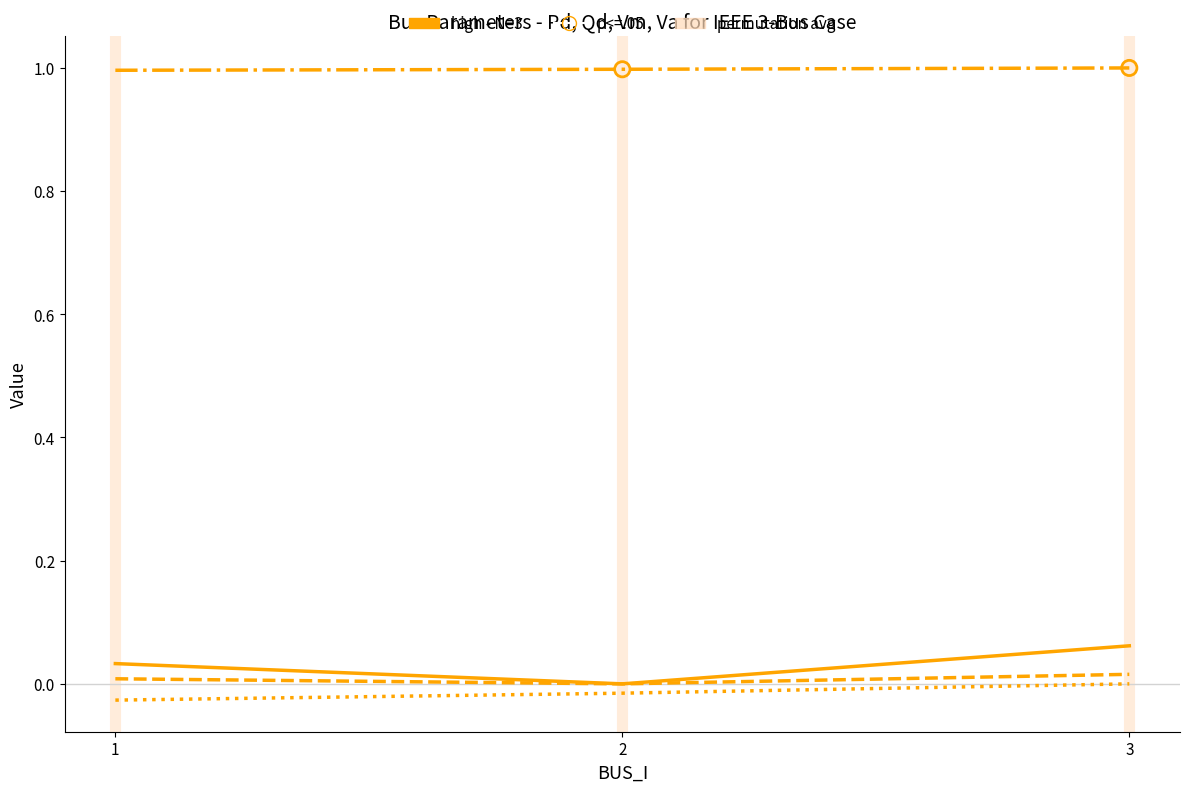

At which category is the sum across all series the highest?

3